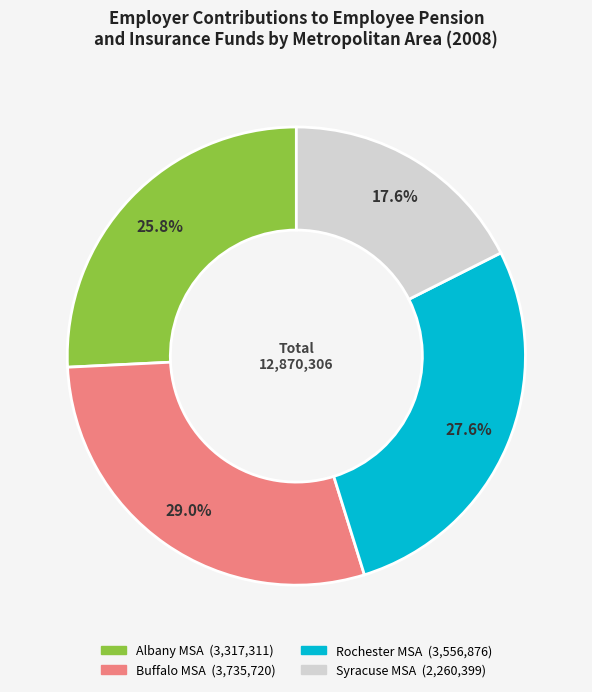

To the nearest percent, what is the combined percentage of Albany MSA and Syracuse MSA?

43%